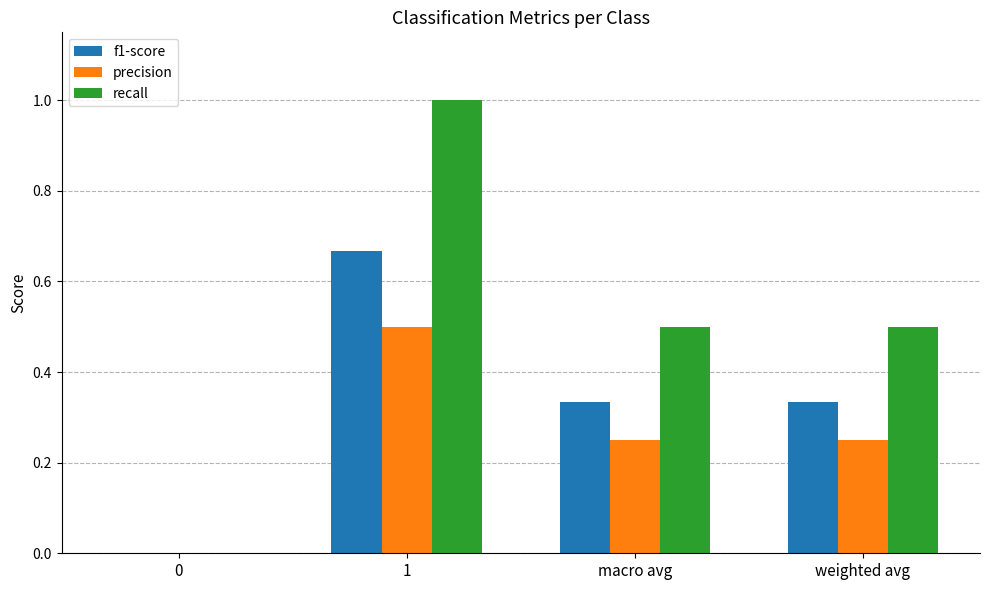

How many data points in recall are above 0?

3